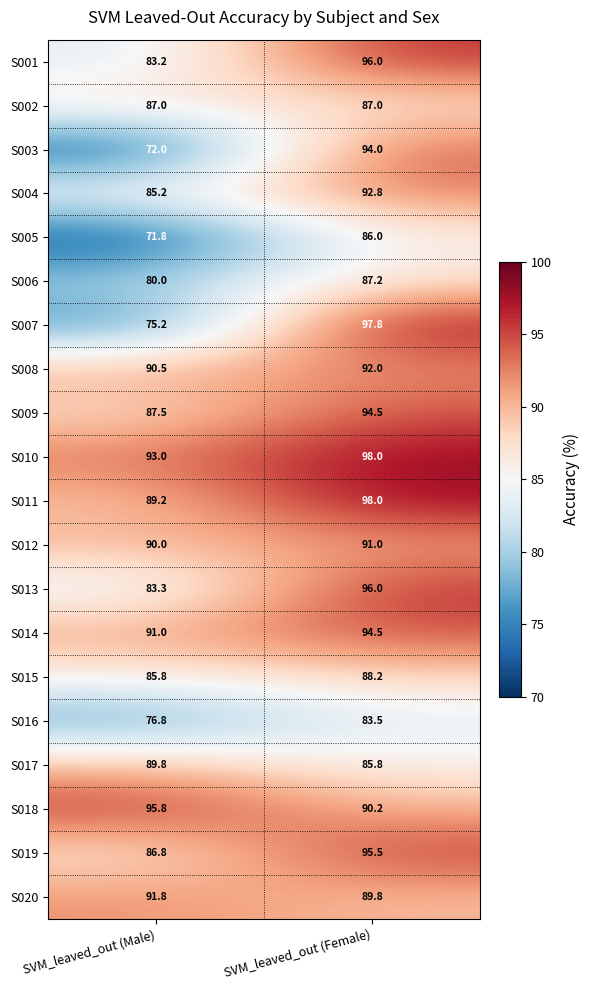

What is the average value of the S005 series?

78.9